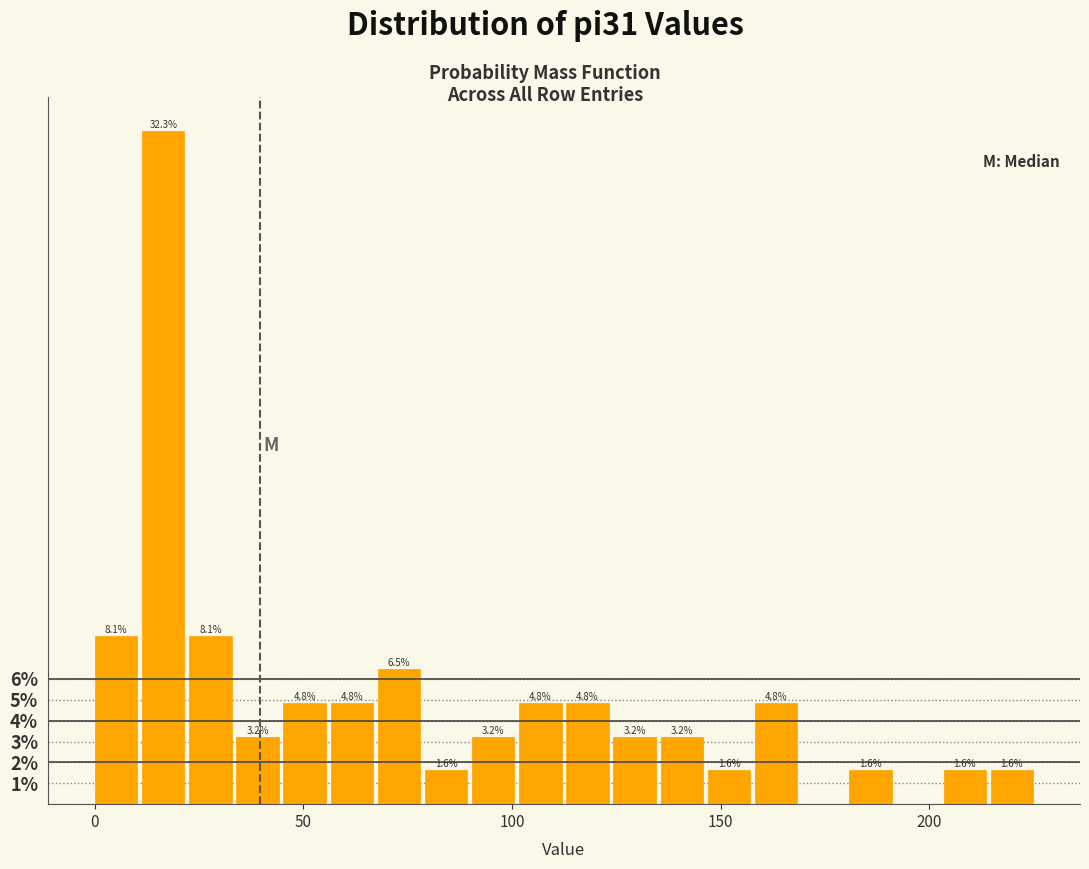

Read against the x-axis, roughly where is the centre of the tallest bar?

15